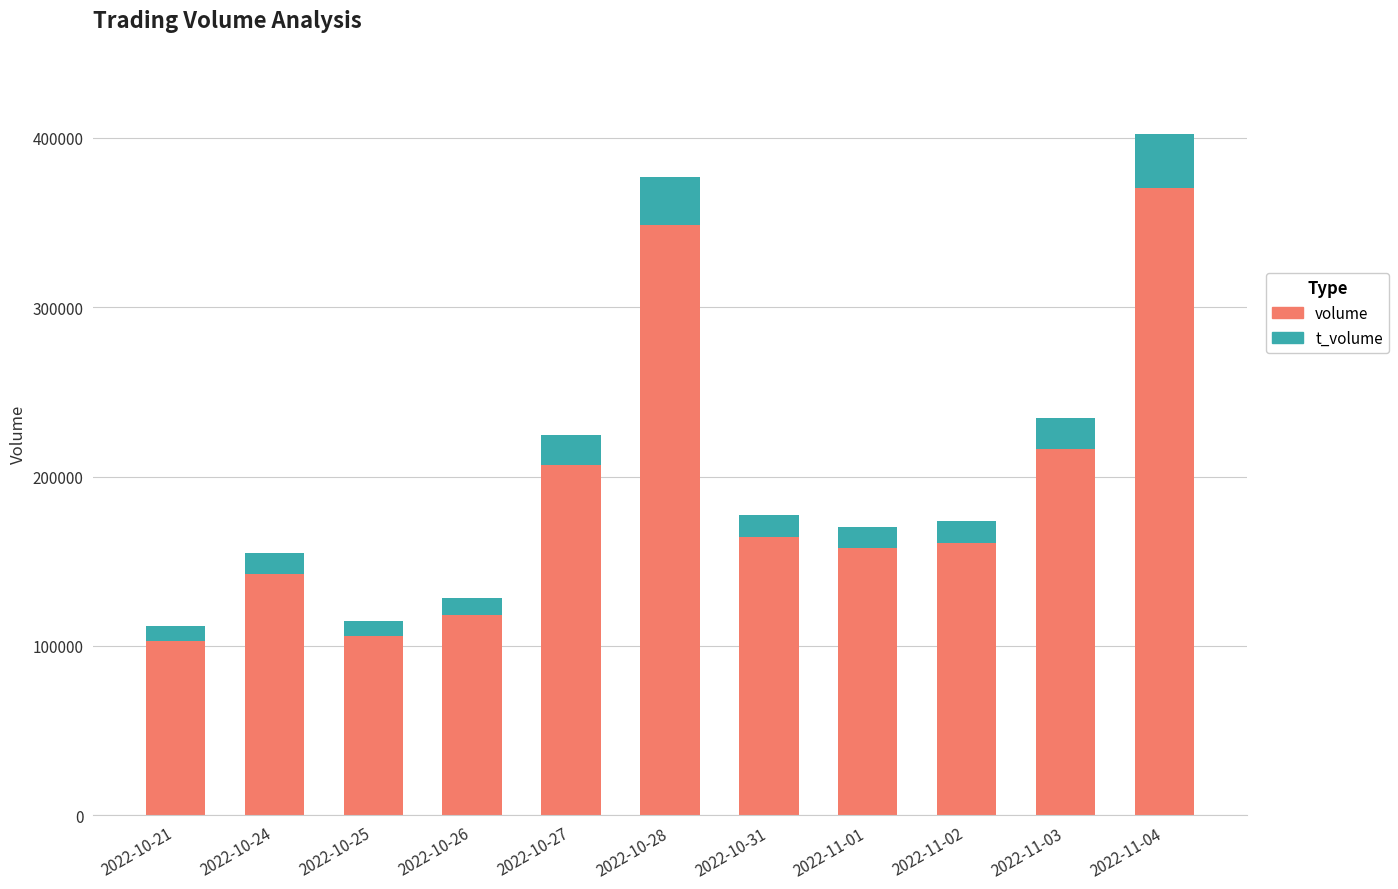

What is the total value across all series at 2022-10-21?

111942